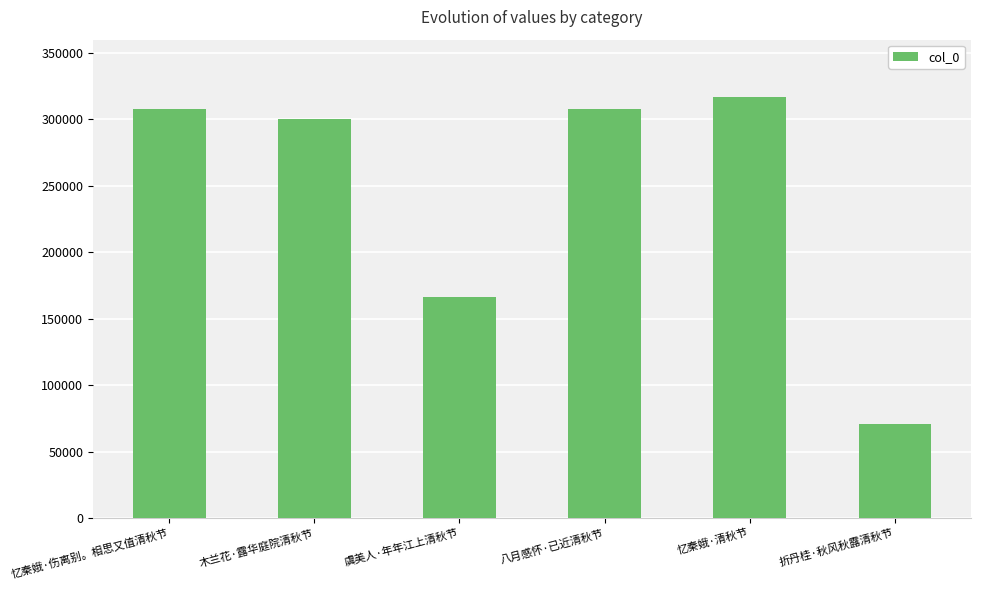

True or false: the data shows 307694 at 八月感怀·已近清秋节.

True